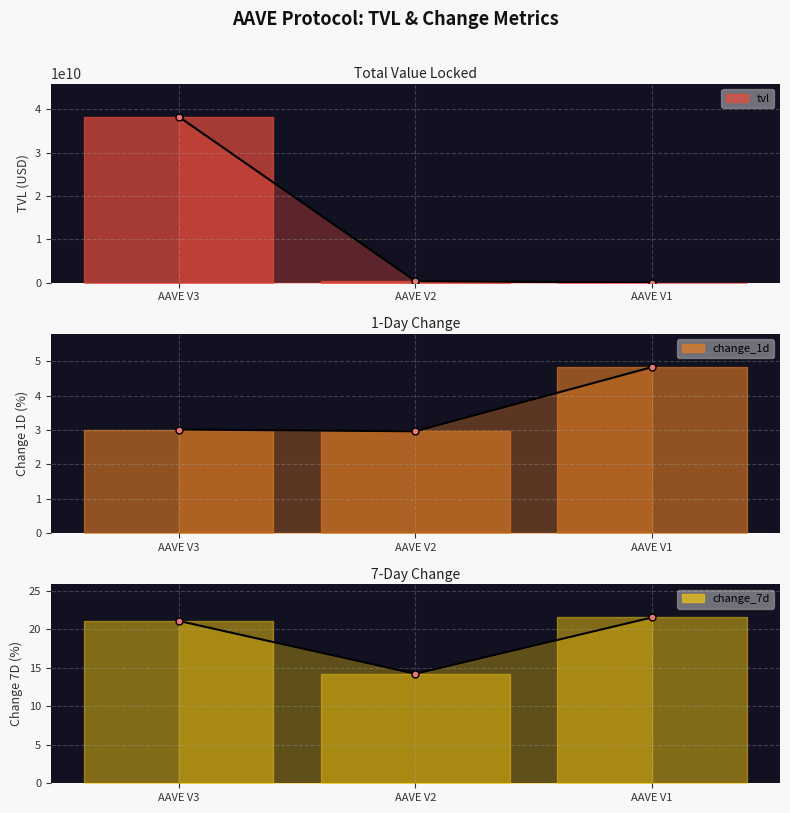

Does the chart display data point markers on the line(s)?

Yes